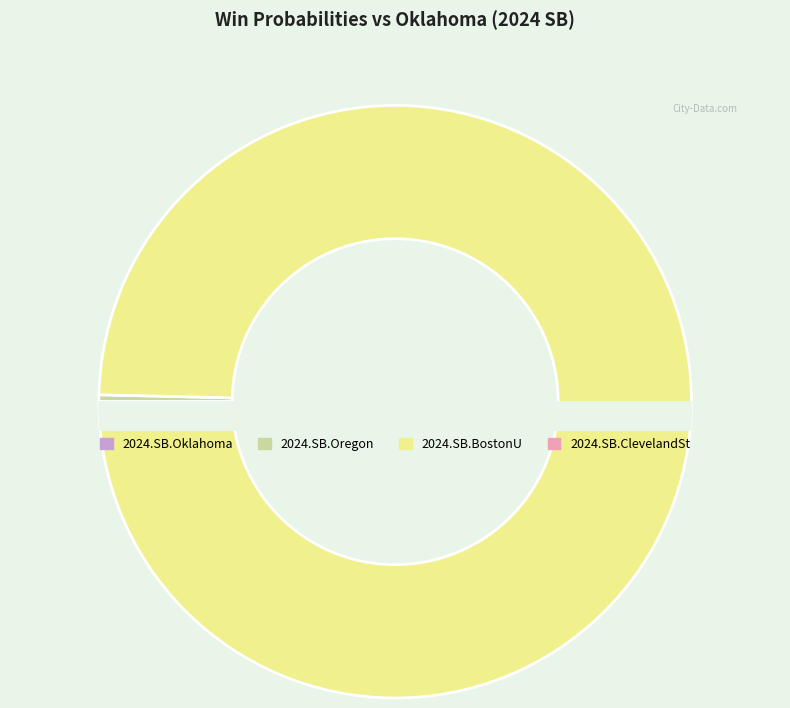

Rank the categories by value from lowest to highest.

2024.SB.Oklahoma, 2024.SB.ClevelandSt, 2024.SB.Oregon, 2024.SB.BostonU